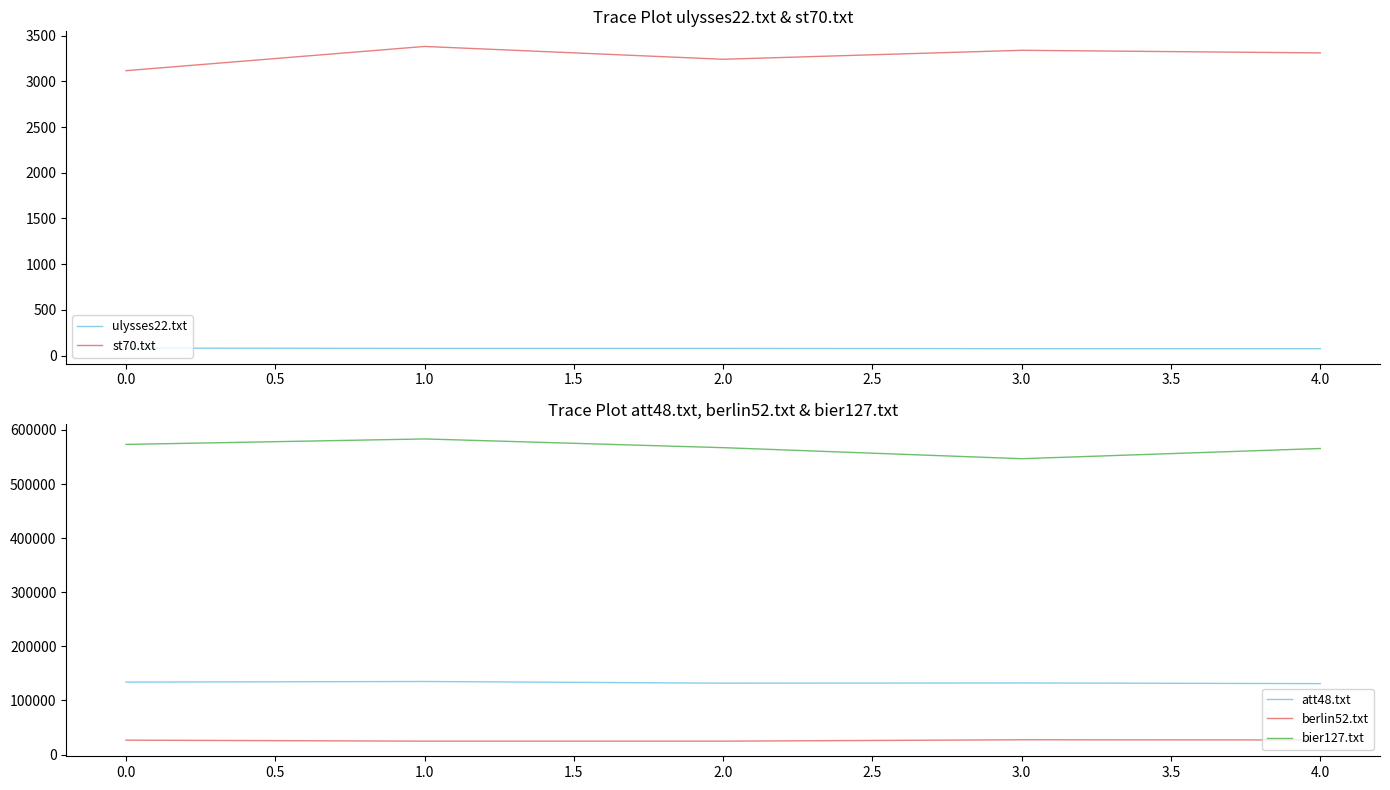

True or false: att48.txt and ulysses22.txt intersect in this chart.

False